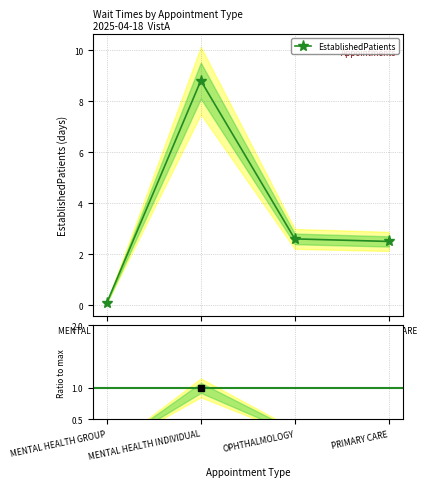

List the series in order of their peak value, lowest first.

Ratio to max, EstablishedPatients